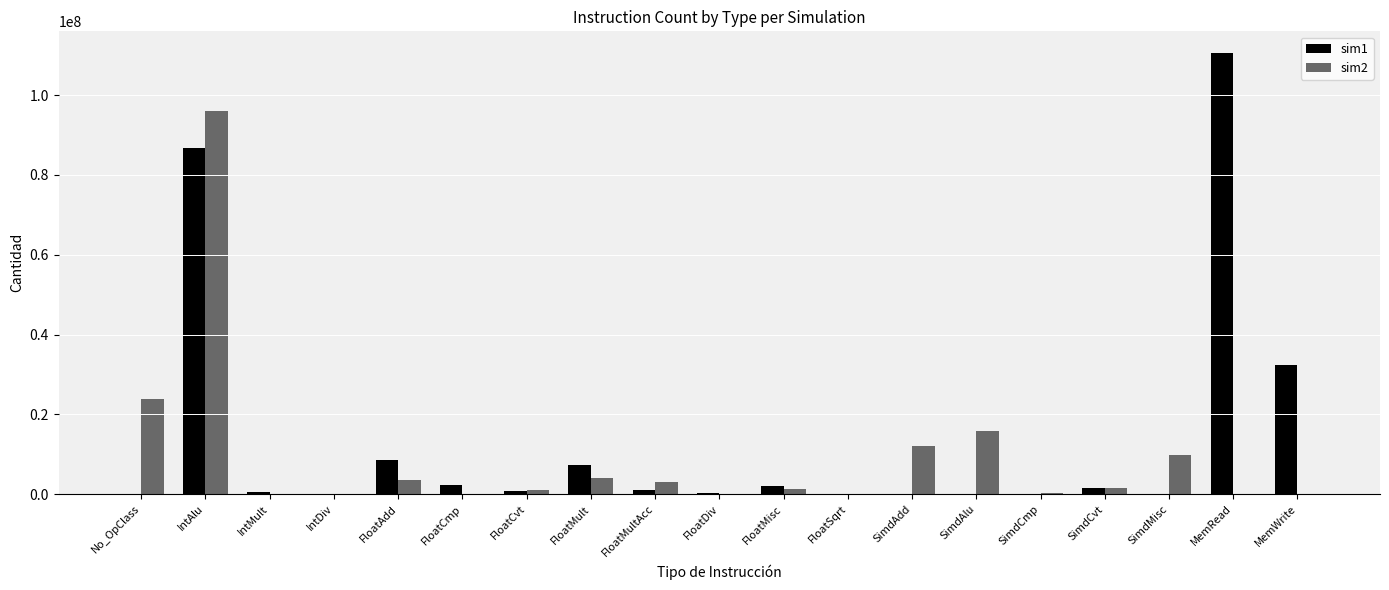

How many groups of bars are there?

19